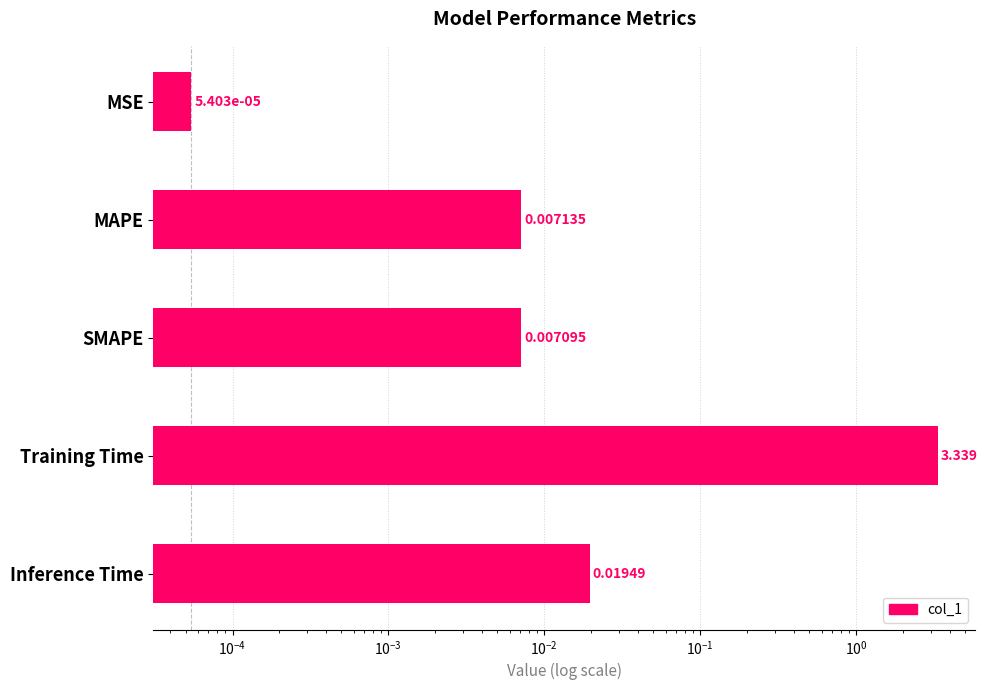

The chart shows a value of 0.0 at MSE. True or false?

False